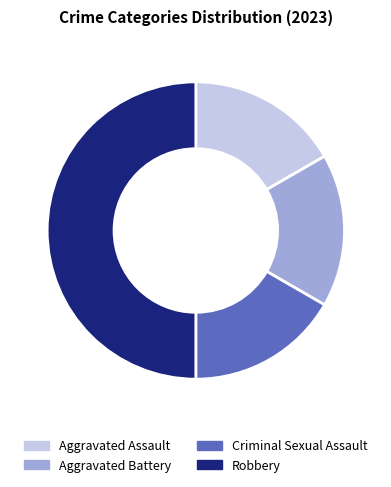

Is the sum of Aggravated Battery and Aggravated Assault greater than half?

No